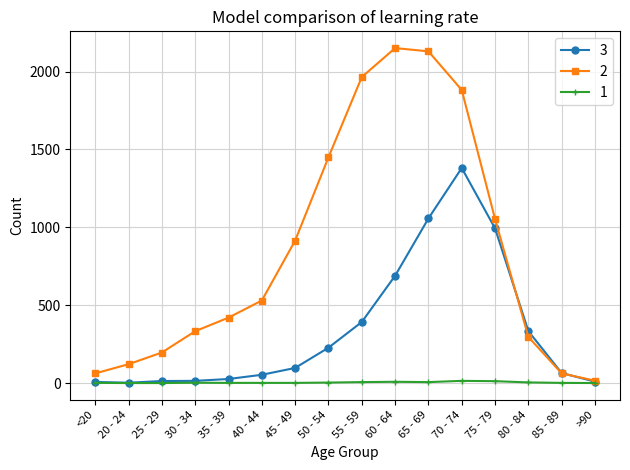

What is the difference between the 2 values at <20 and 45 - 49?

853